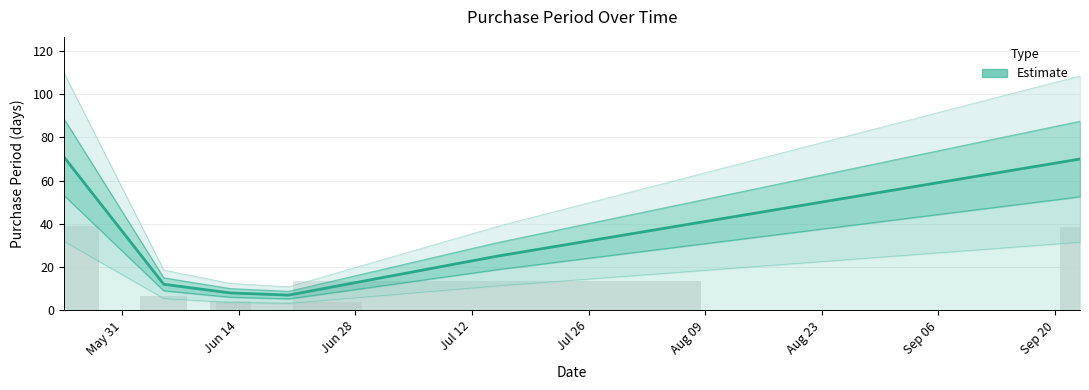

At which label does the data first exceed 25?

May 31